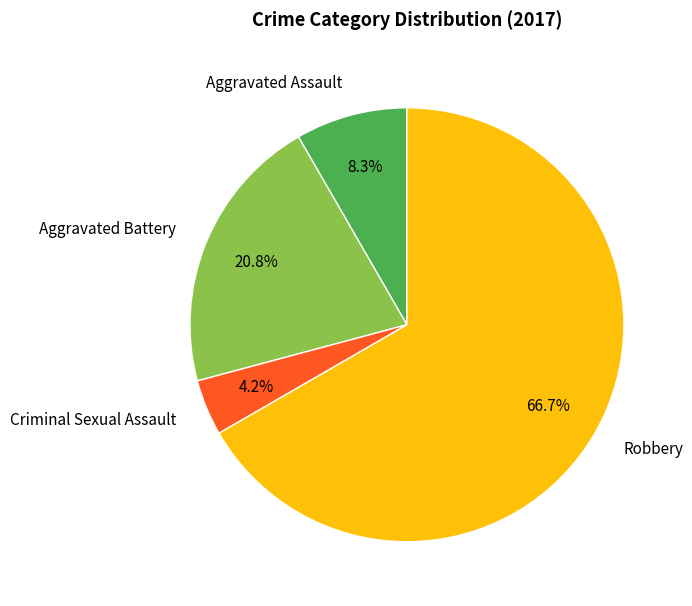

Is there a majority slice in this chart?

Yes